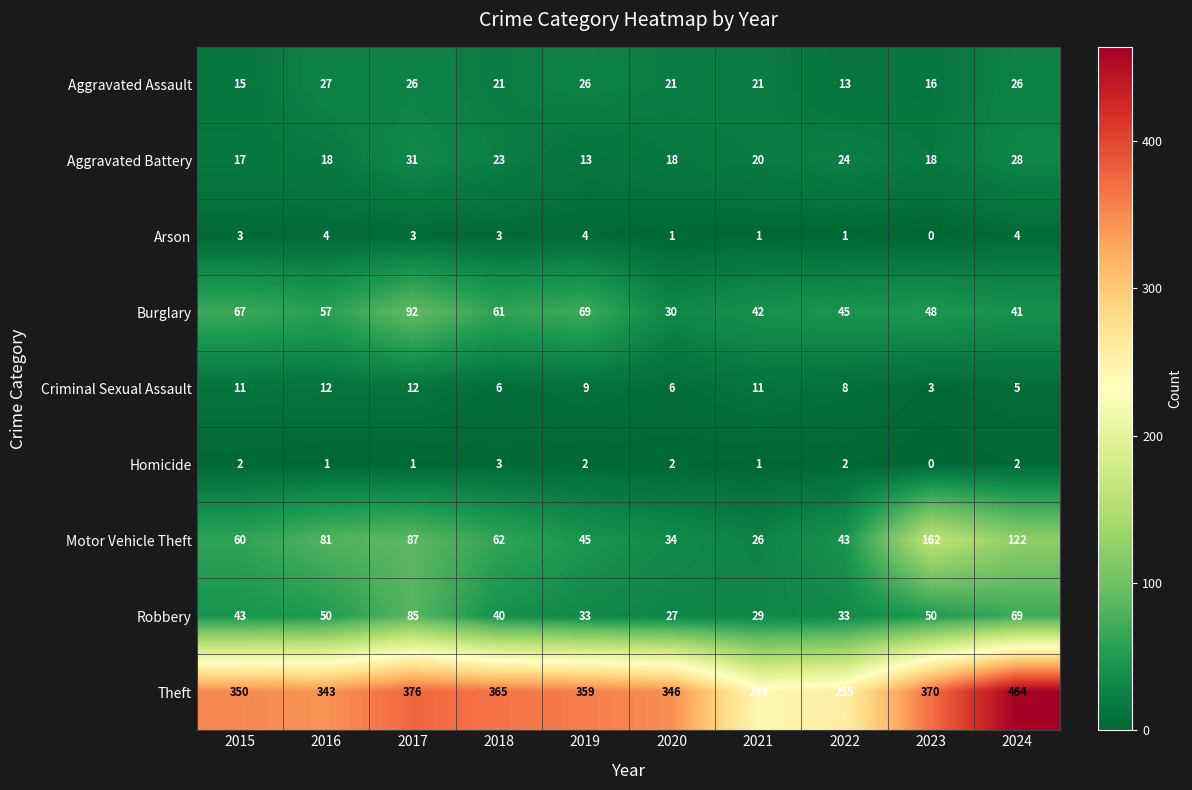

The Criminal Sexual Assault series shows 14 at 2019. True or false?

False